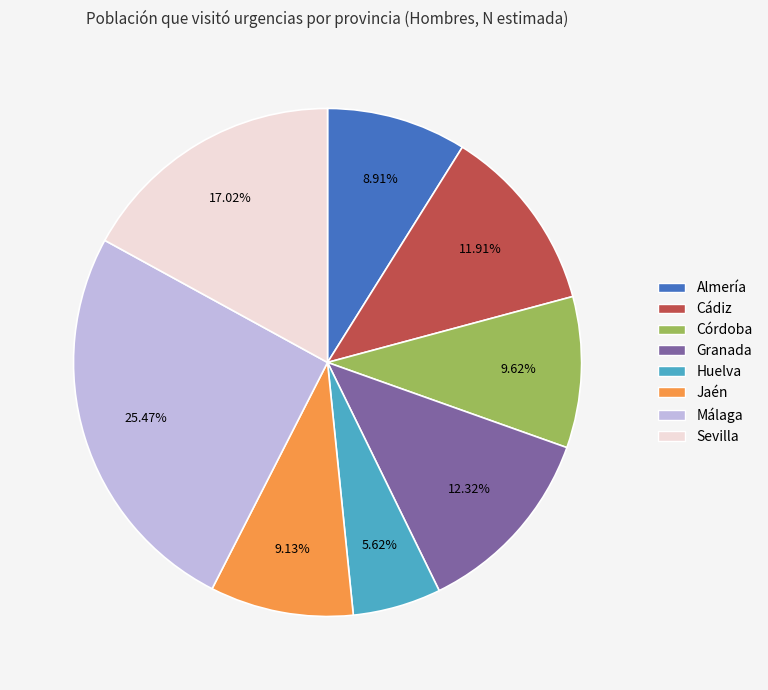

Approximately how many times larger is the value at Almería compared to Málaga?

0.3